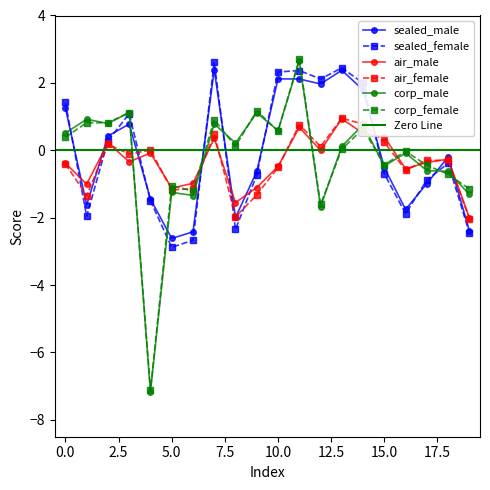

Rank the categories by sealed_female value from highest to lowest.

7, 13, 11, 10, 12, 14, 0, 3, 2, 18, 15, 9, 17, 4, 16, 1, 8, 19, 6, 5